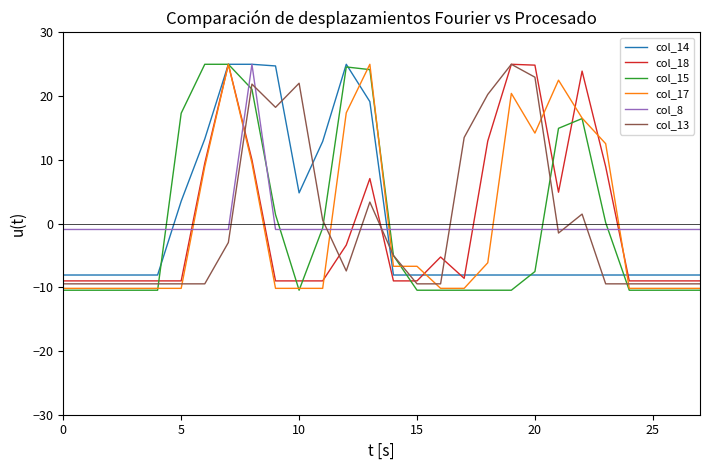

What is the highest value of the col_18 series?

25.0